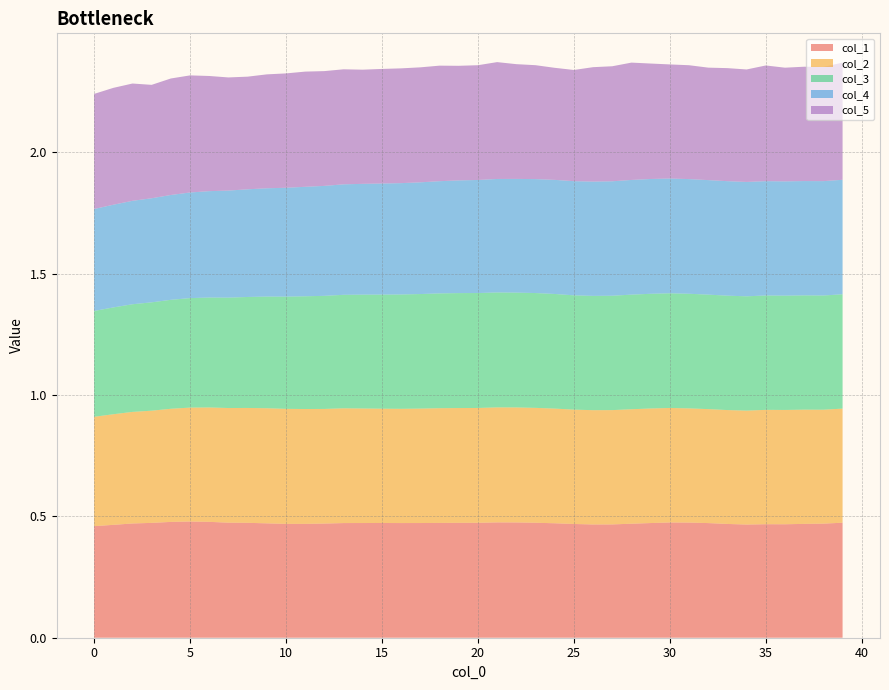

Reading right to left, what are all the values shown in this chart?

col_1: 0.5	0.5	0.5	0.5	0.5	0.5	0.5	0.5	0.5	0.5	0.5	0.5	0.5	0.5	0.5	0.5	0.5	0.5	0.5	0.5	0.5	0.5	0.5	0.5	0.5	0.5	0.5	0.5	0.5	0.5	0.5	0.5	0.5	0.5	0.5	0.5	0.5	0.5	0.5	0.5
col_2: 0.5	0.5	0.5	0.5	0.5	0.5	0.5	0.5	0.5	0.5	0.5	0.5	0.5	0.5	0.5	0.5	0.5	0.5	0.5	0.5	0.5	0.5	0.5	0.5	0.5	0.5	0.5	0.5	0.5	0.5	0.5	0.5	0.5	0.5	0.5	0.5	0.5	0.5	0.5	0.5
col_3: 0.5	0.5	0.5	0.5	0.5	0.5	0.5	0.5	0.5	0.5	0.5	0.5	0.5	0.5	0.5	0.5	0.5	0.5	0.5	0.5	0.5	0.5	0.5	0.5	0.5	0.5	0.5	0.5	0.5	0.5	0.5	0.5	0.5	0.5	0.5	0.4	0.4	0.4	0.4	0.4
col_4: 0.5	0.5	0.5	0.5	0.5	0.5	0.5	0.5	0.5	0.5	0.5	0.5	0.5	0.5	0.5	0.5	0.5	0.5	0.5	0.5	0.5	0.5	0.5	0.5	0.5	0.5	0.5	0.5	0.5	0.4	0.4	0.4	0.4	0.4	0.4	0.4	0.4	0.4	0.4	0.4
col_5: 0.5	0.5	0.5	0.5	0.5	0.5	0.5	0.5	0.5	0.5	0.5	0.5	0.5	0.5	0.5	0.5	0.5	0.5	0.5	0.5	0.5	0.5	0.5	0.5	0.5	0.5	0.5	0.5	0.5	0.5	0.5	0.5	0.5	0.5	0.5	0.5	0.5	0.5	0.5	0.5